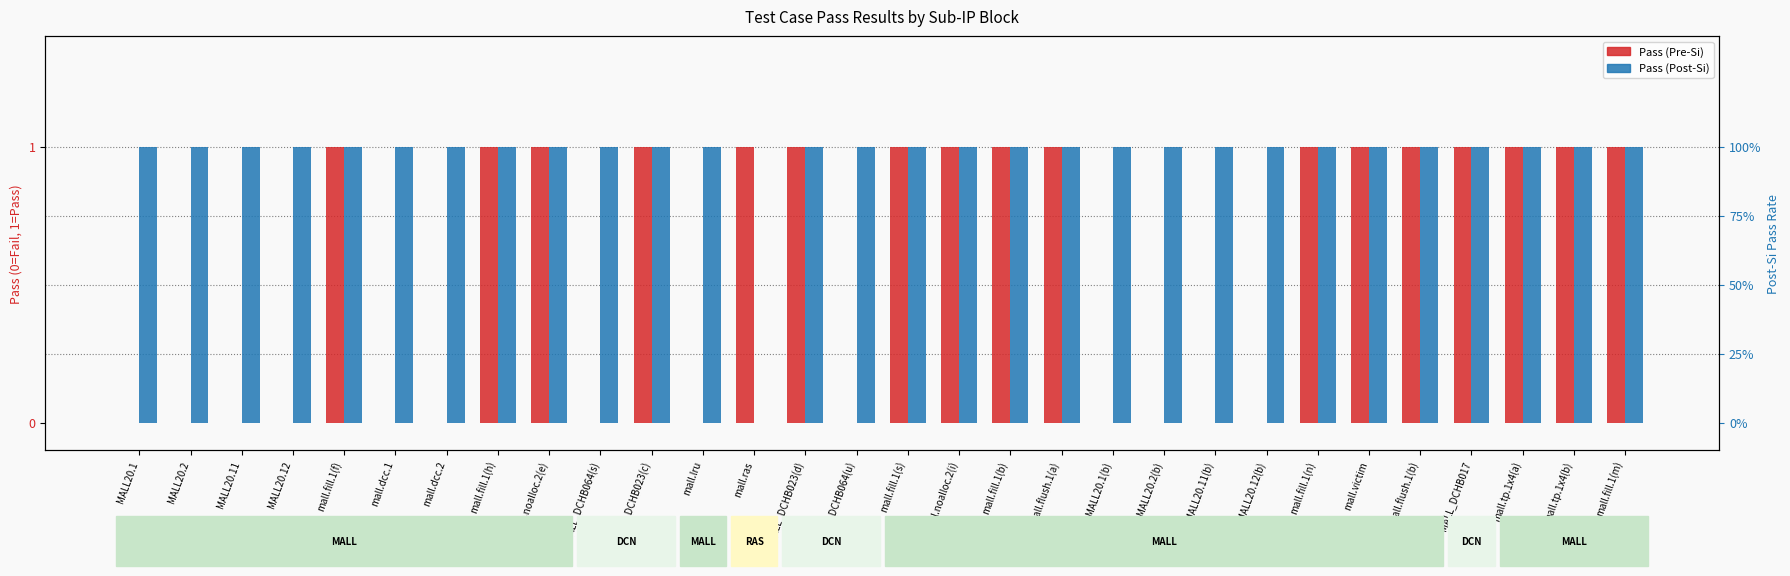

What is the label of the 9th bar from the left?

mall.noalloc.2(e)